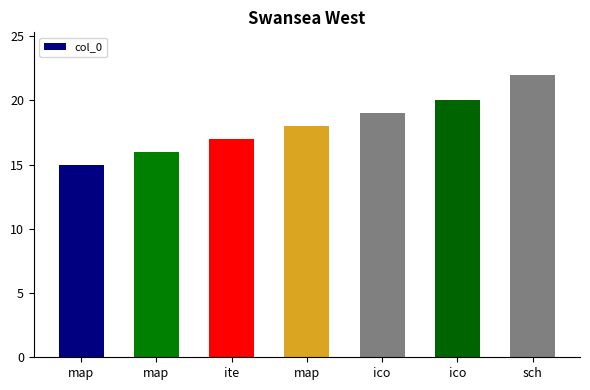

Where does the data first go above 18?

ico